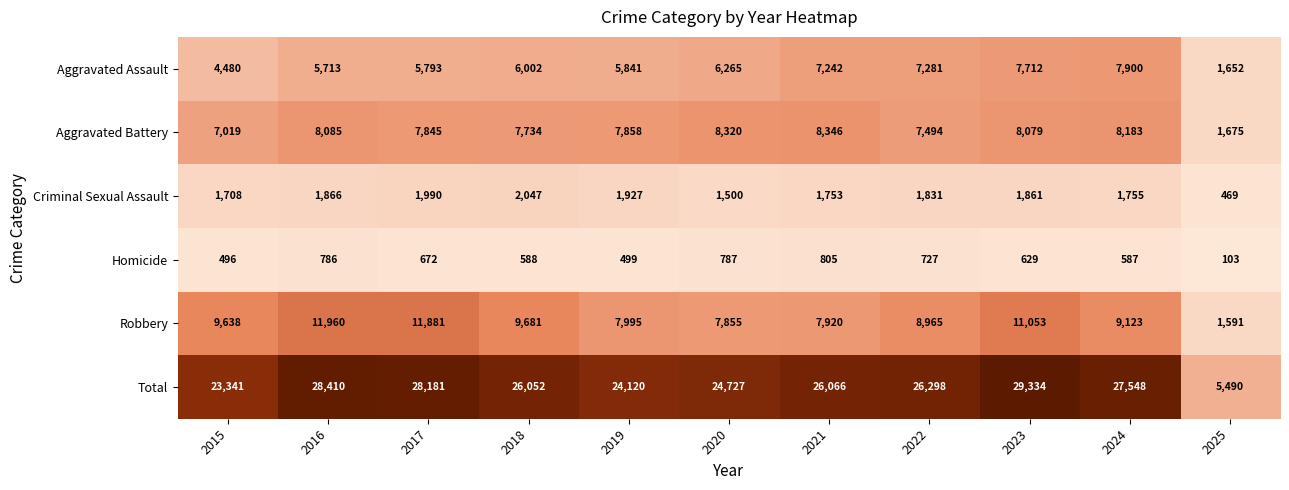

At which category is the sum across all series the highest?

2023